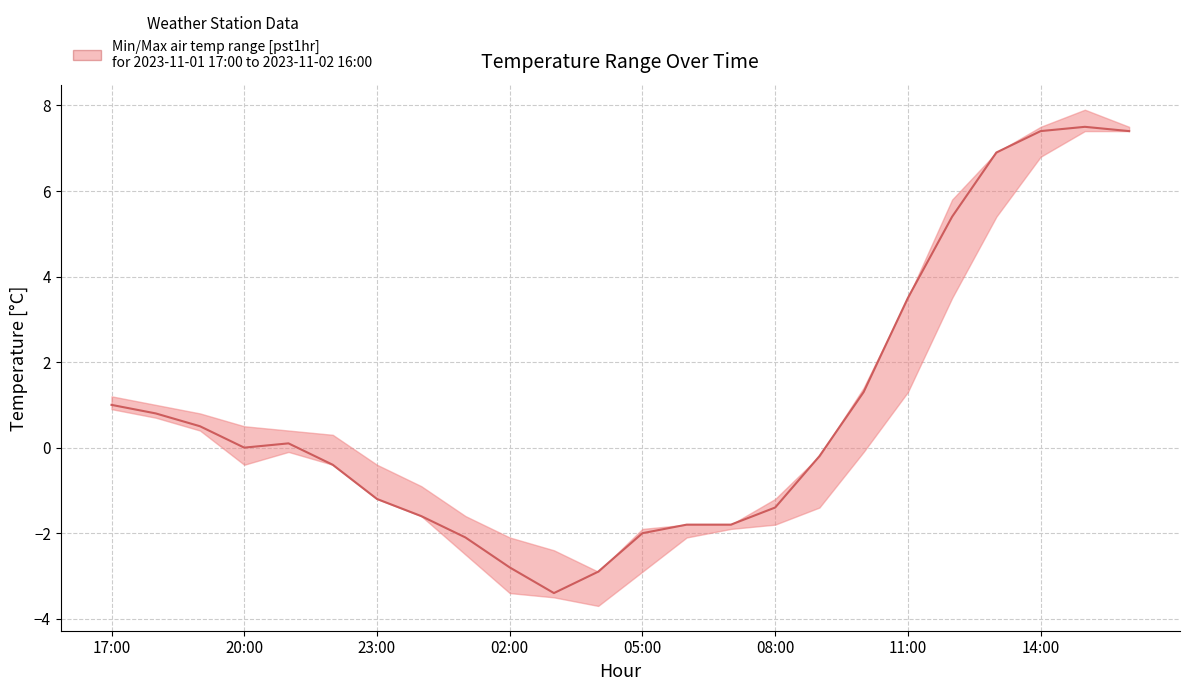

What is the change in value from 18 to 19?

+1.9